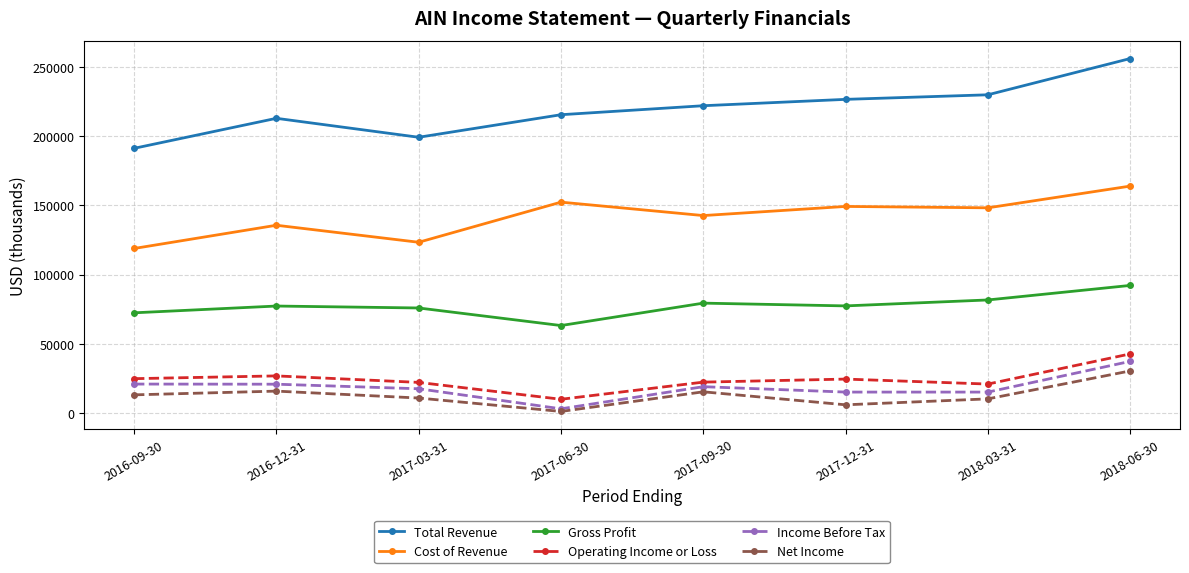

In Total Revenue, how many points are higher than both neighbors (excluding endpoints)?

1